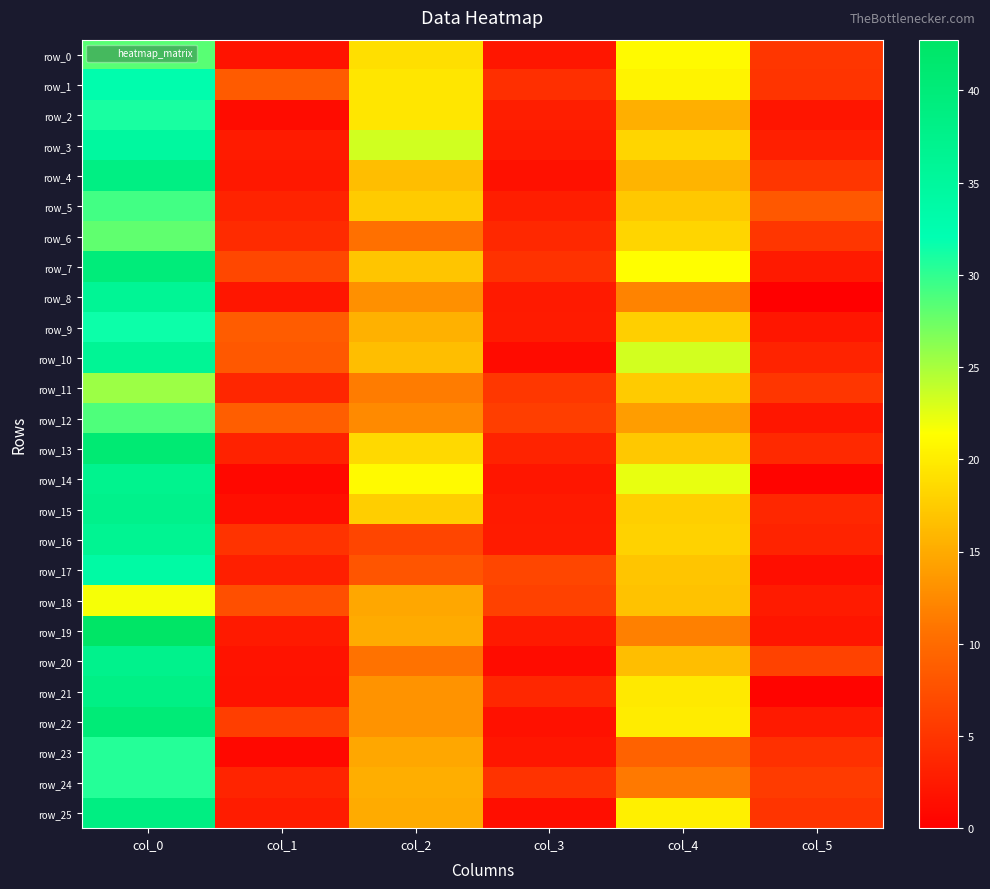

Rank the categories by row_18 value from highest to lowest.

col_0, col_4, col_2, col_1, col_3, col_5